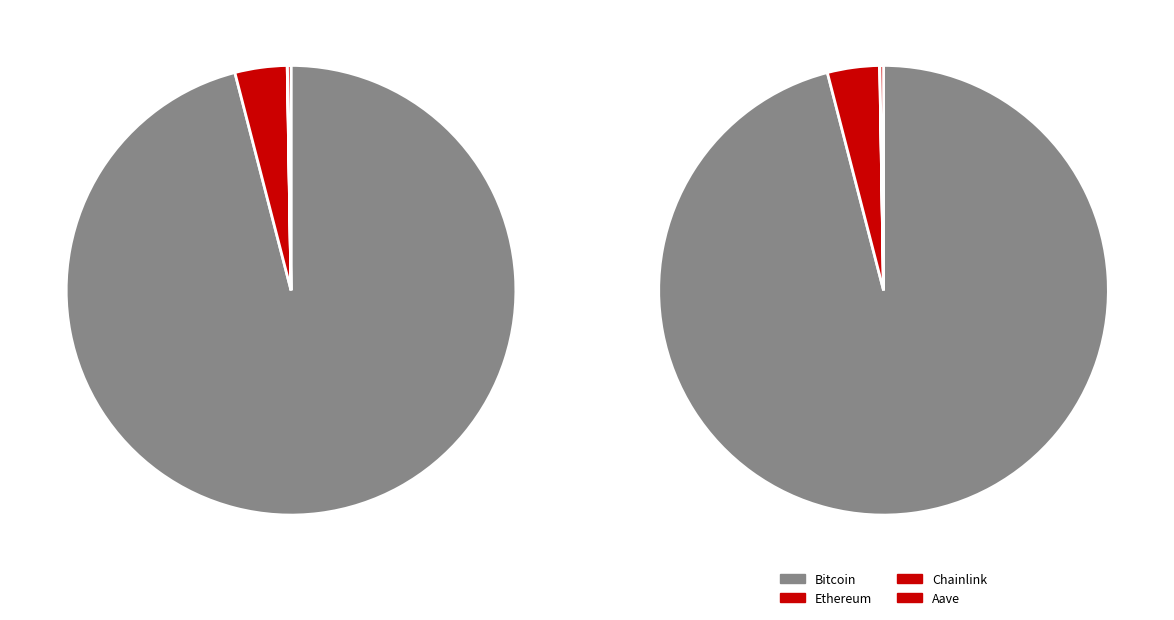

Rank the categories by value from lowest to highest.

Chainlink, Aave, Ethereum, Bitcoin